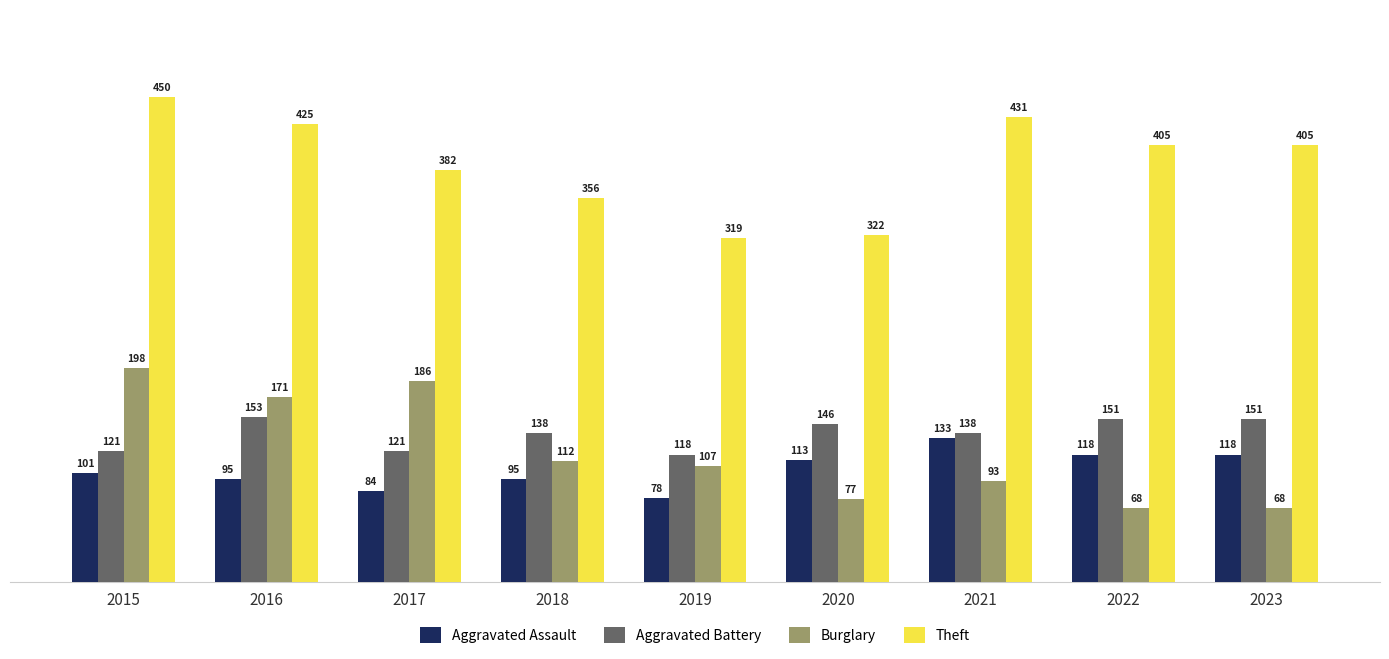

Read the Burglary value at 2020, to the nearest 10.

80